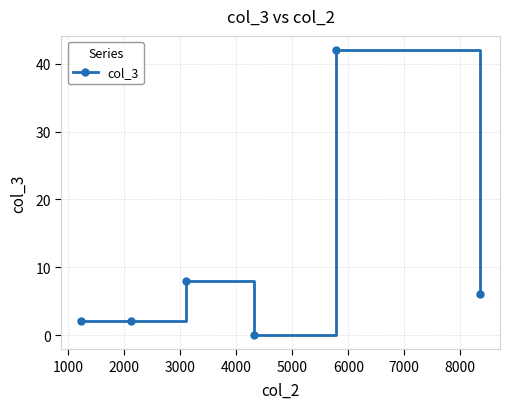

What is the maximum value shown in the chart?

42